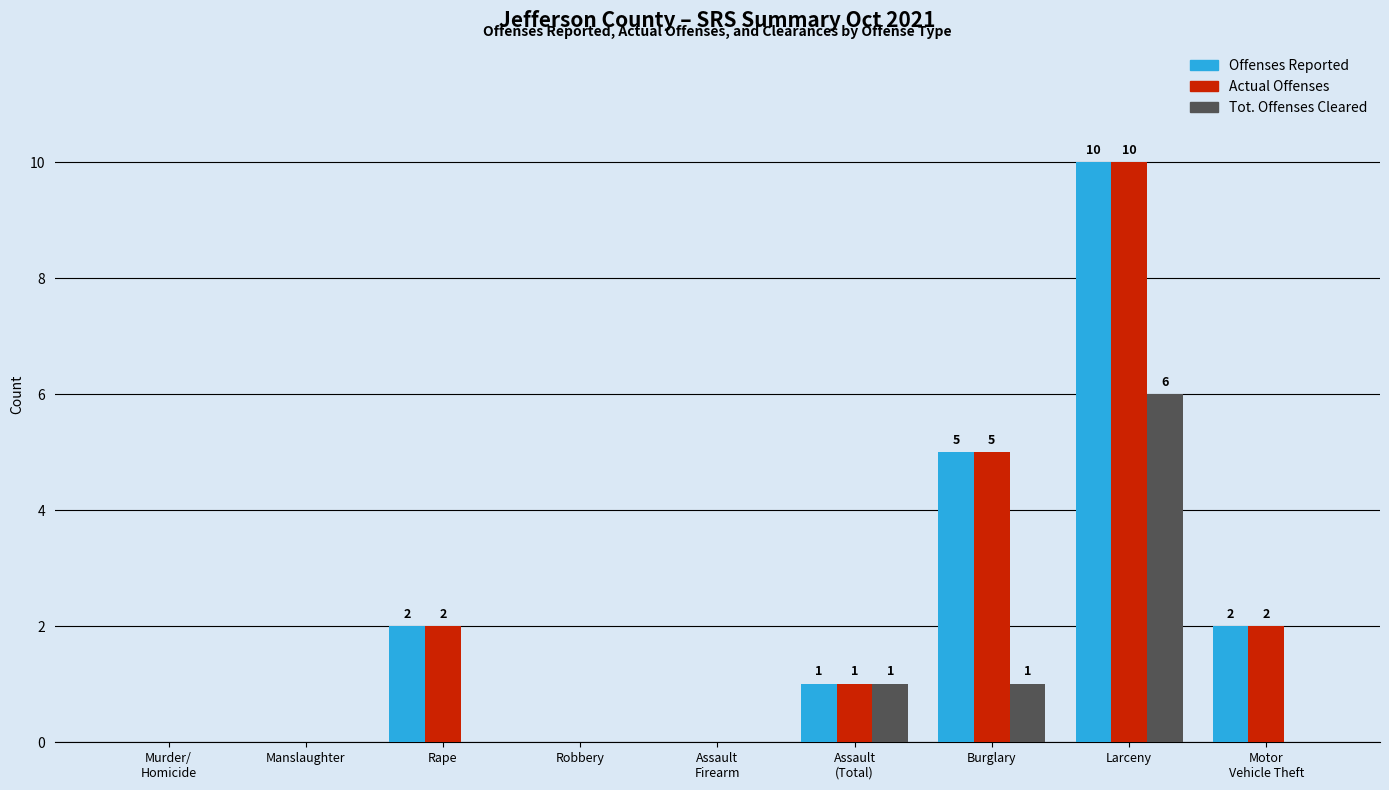

What are all the series names shown in the legend?

Offenses Reported, Actual Offenses, Tot. Offenses Cleared